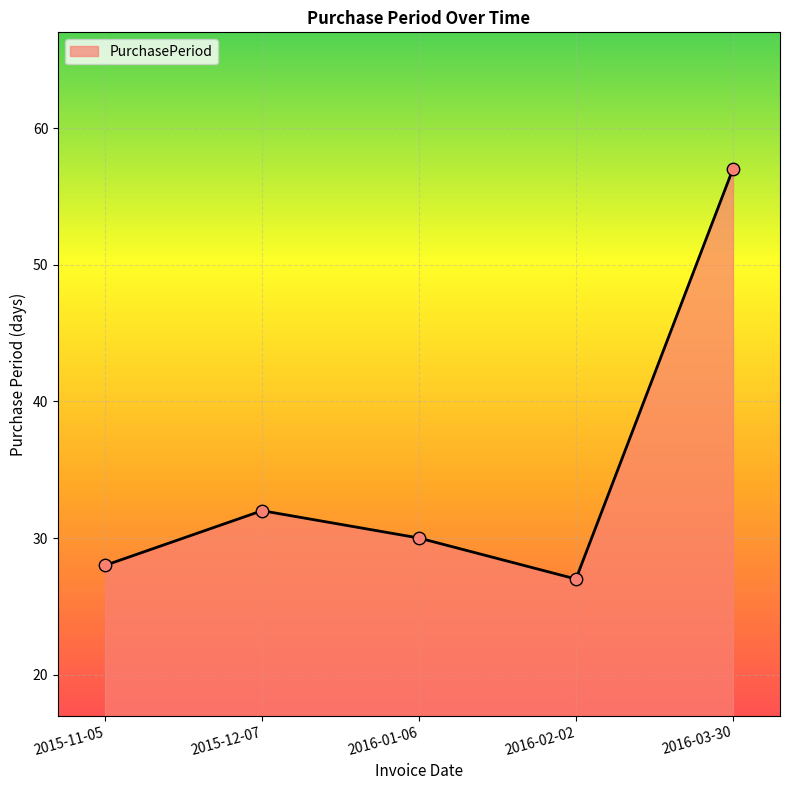

What is the change in value from 2016-01-06 to 2016-03-30?

+27